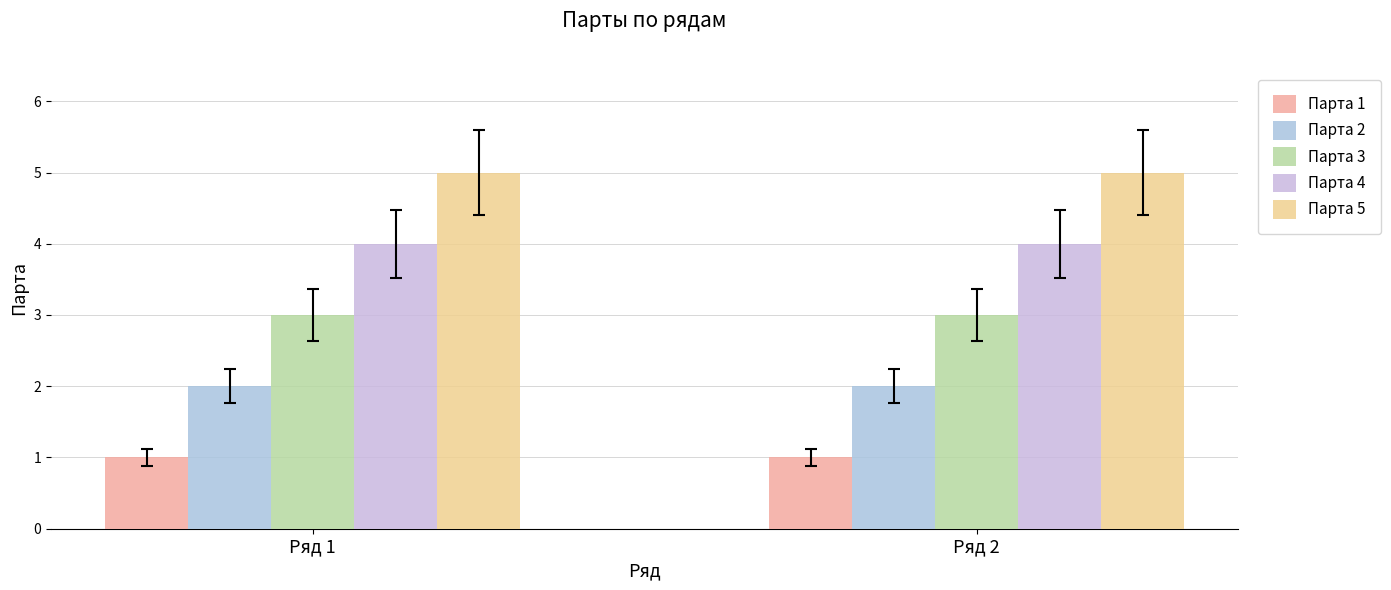

What are all the series names shown in the legend?

Парта 1, Парта 2, Парта 3, Парта 4, Парта 5